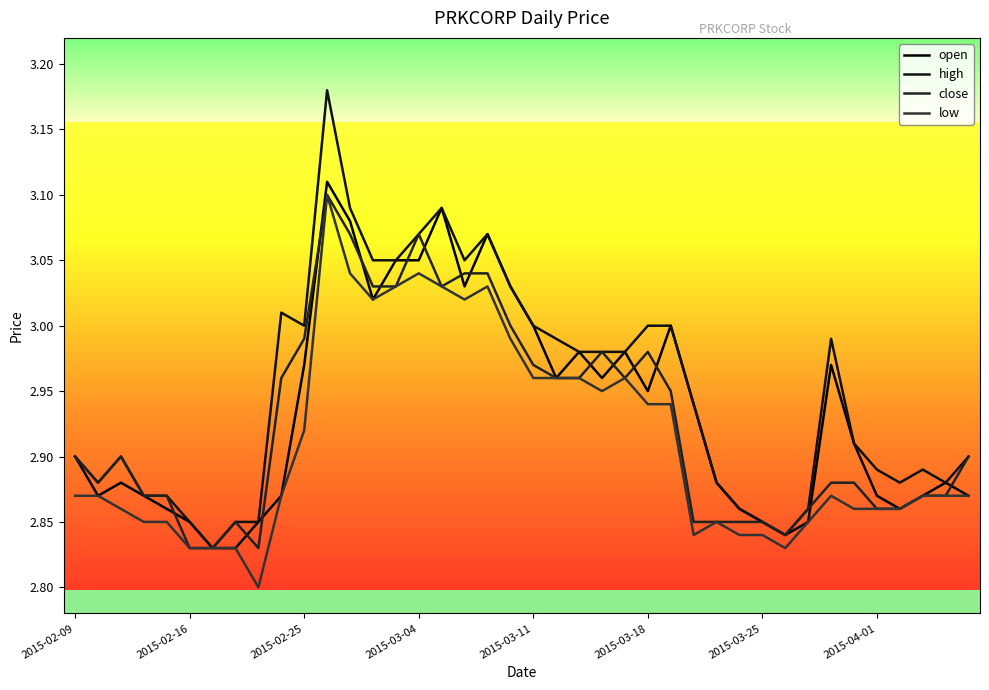

What are all the series names shown in the legend?

open, high, close, low